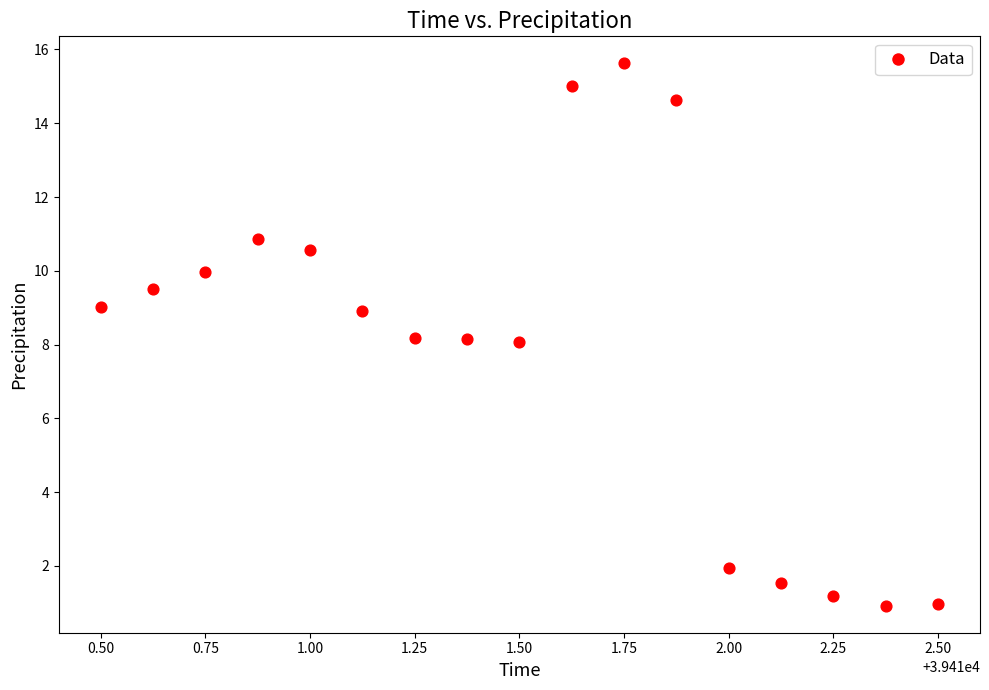

What is the range of Y values (max minus min)?

14.7